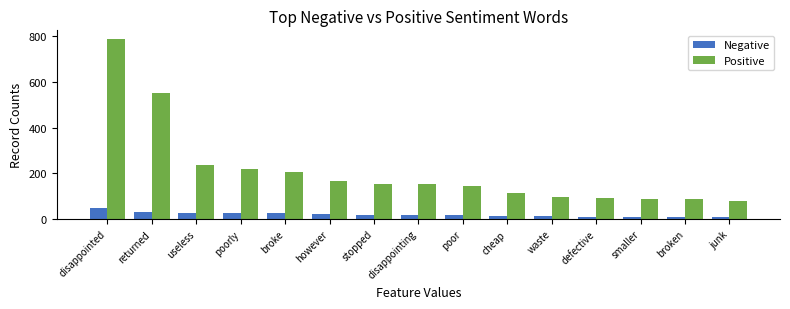

True or false: Negative has a value of 31 at returned.

True